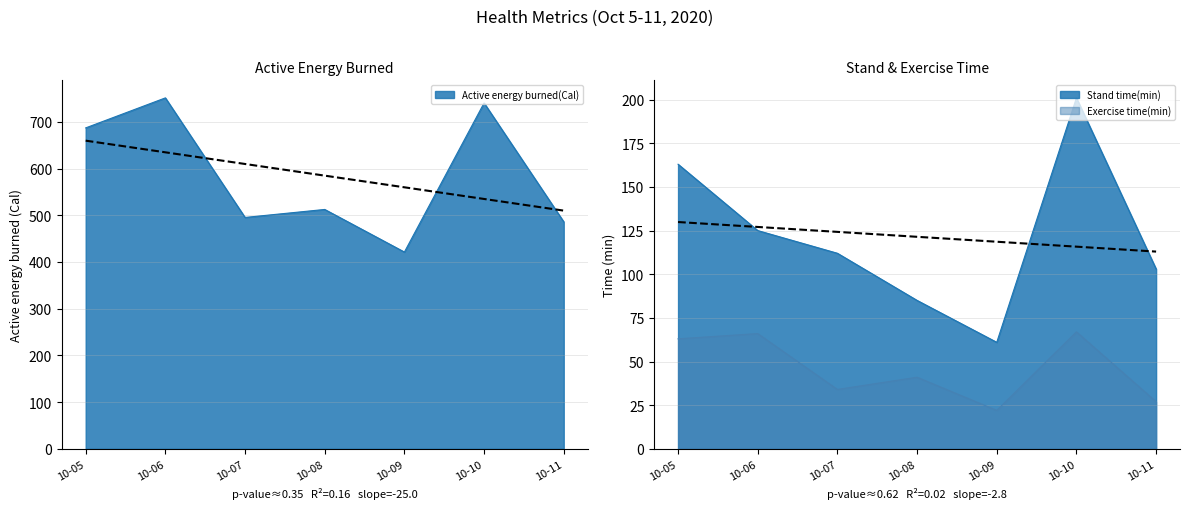

Where is Exercise time(min) nearest to the value 44?

10-08